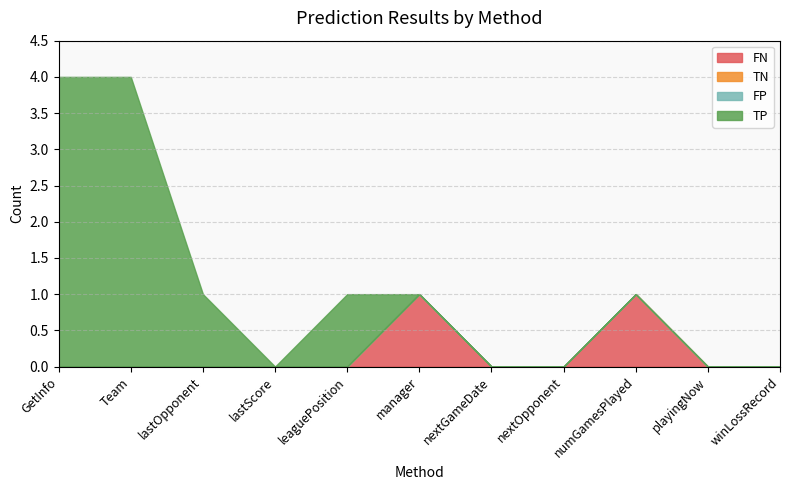

How many interior local peaks does the TP series have?

1